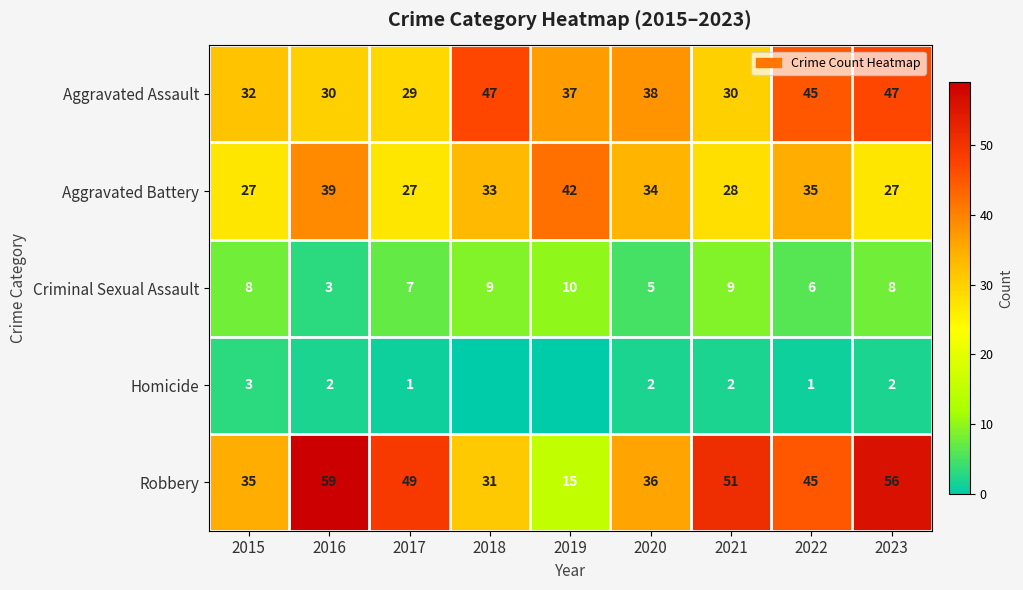

Rank the series at 2021 from lowest to highest value.

Homicide, Criminal Sexual Assault, Aggravated Battery, Aggravated Assault, Robbery